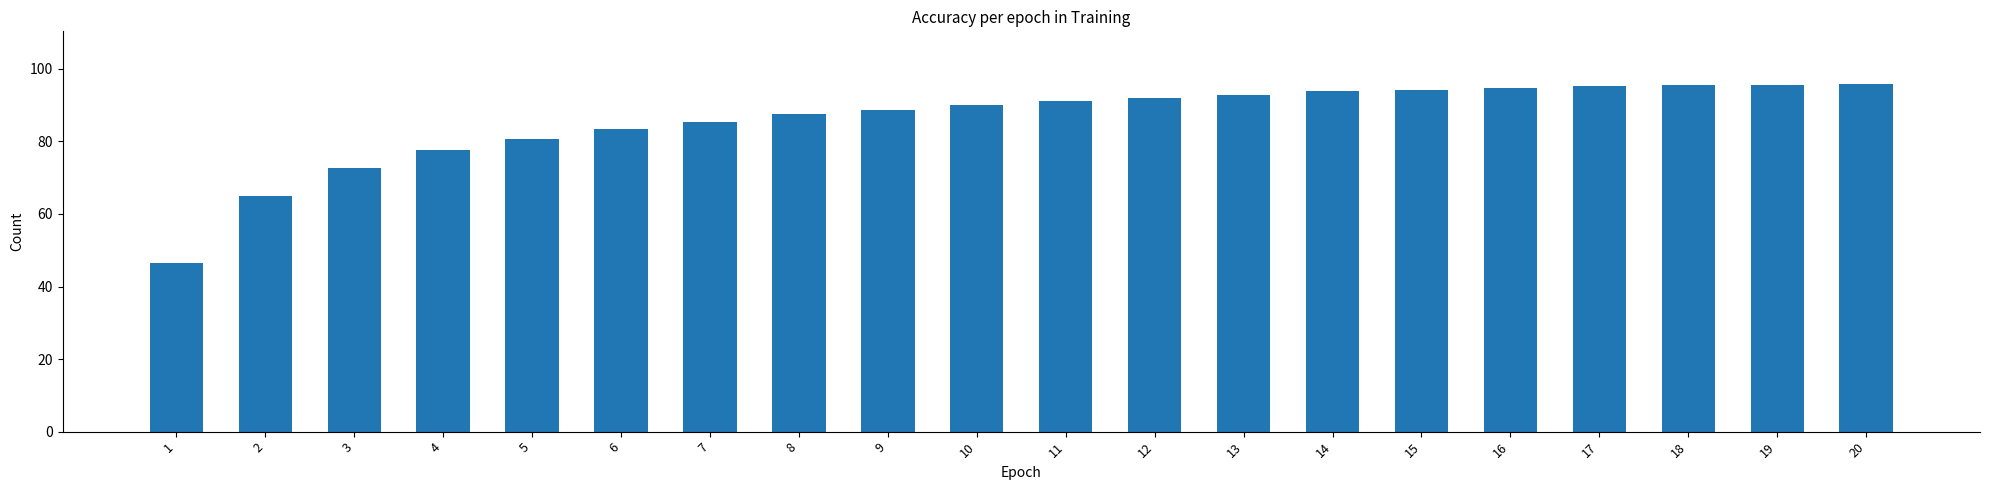

Are the bars grouped side by side (vs. stacked)?

No